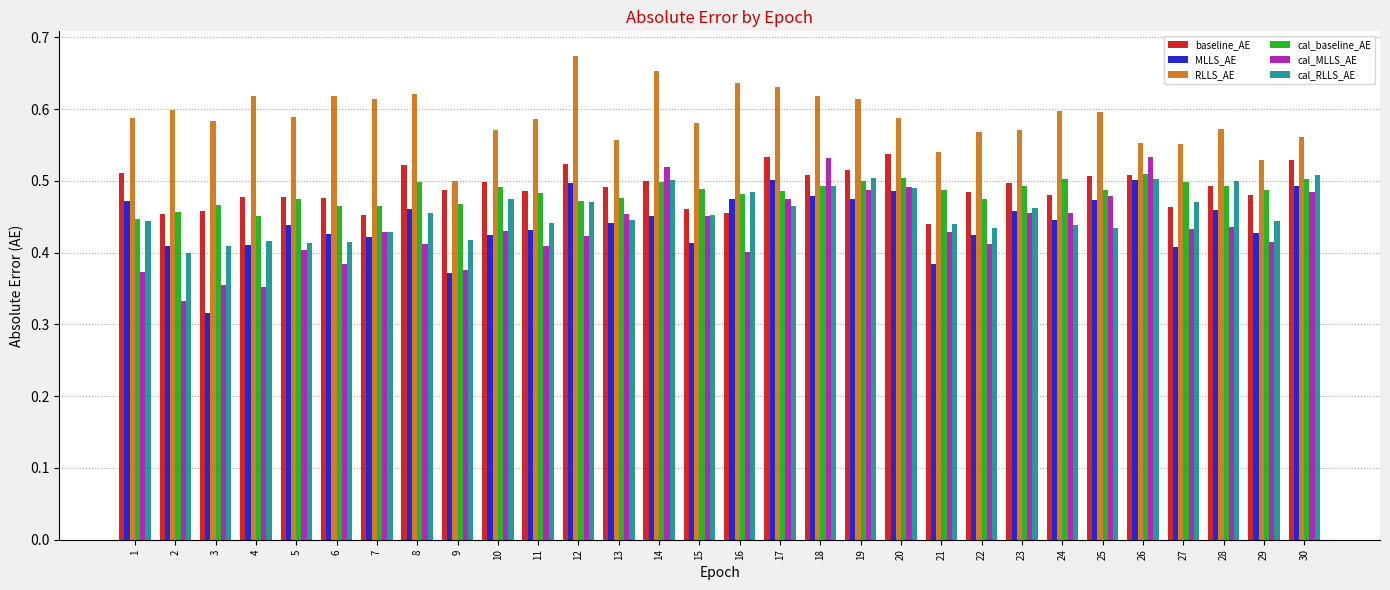

True or false: baseline_AE has a value of 0.5 at 24.

True